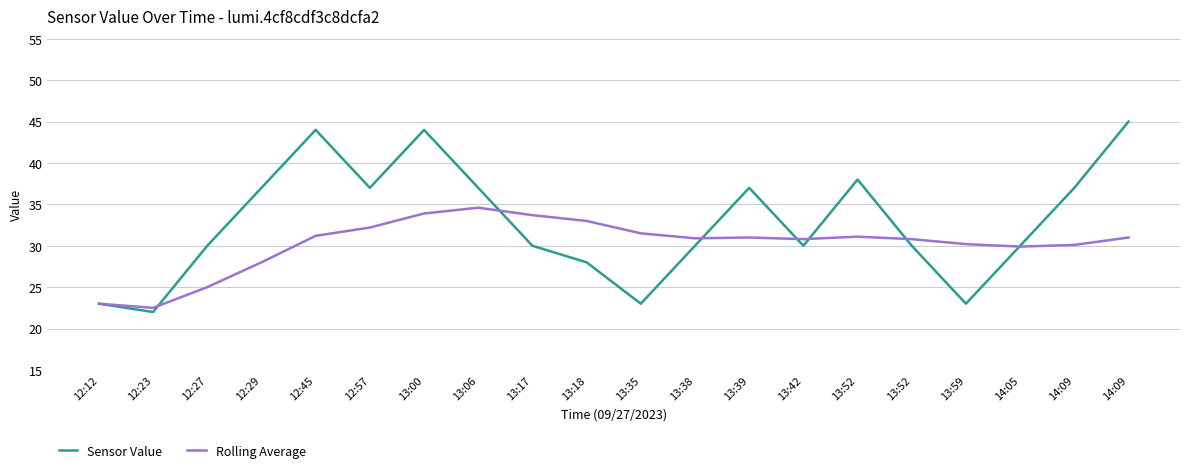

List the labels in order of Rolling Average value, smallest first.

12:23, 12:12, 12:27, 12:29, 14:05, 14:09, 13:59, 13:42, 13:52, 13:38, 13:39, 14:09, 13:52, 12:45, 13:35, 12:57, 13:18, 13:17, 13:00, 13:06